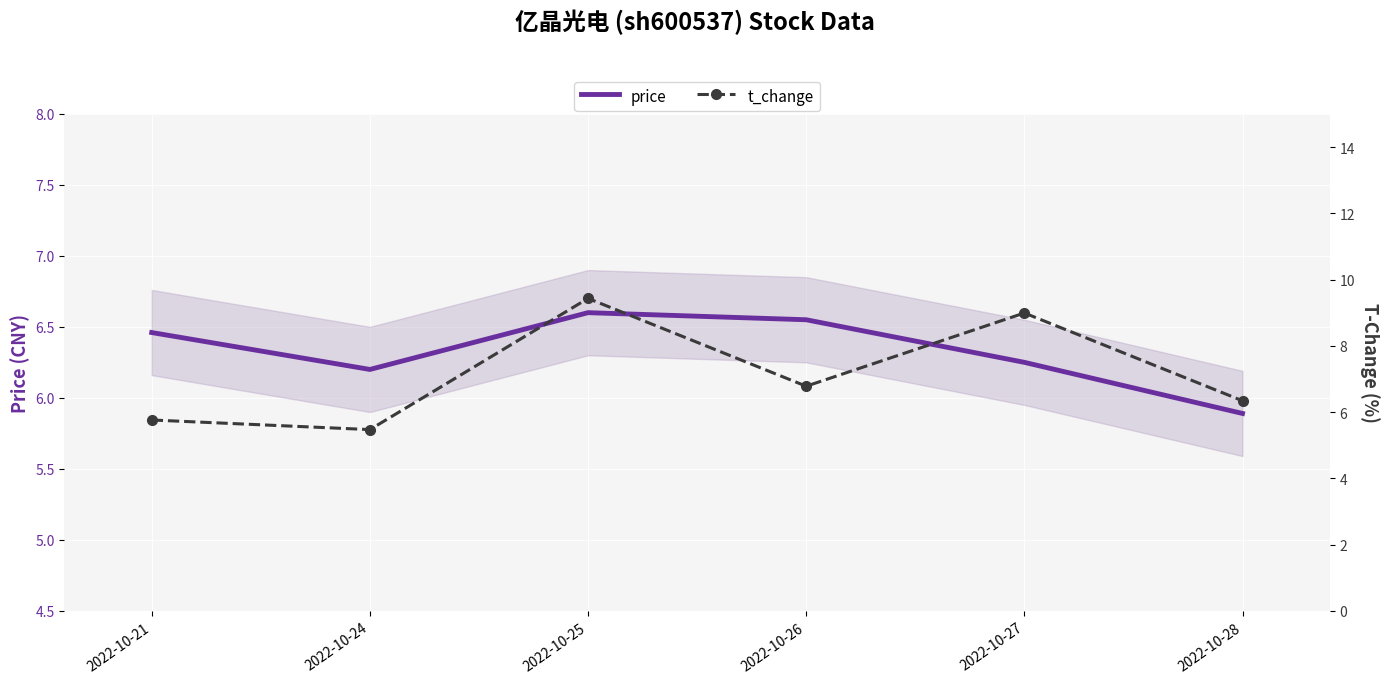

Reading left to right, transcribe all the data shown in this chart.

price: 6.5	6.2	6.6	6.5	6.2	5.9
t_change: 5.8	5.5	9.4	6.8	9.0	6.3